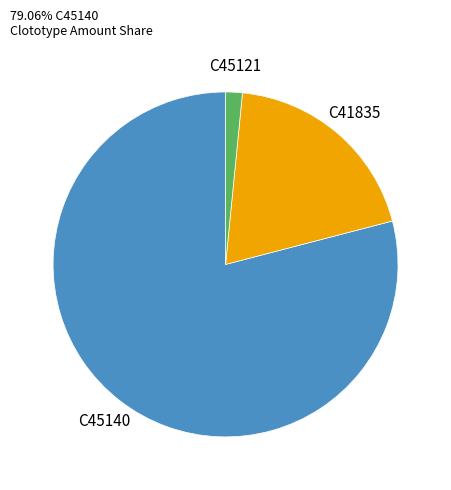

Is there a majority slice in this chart?

Yes